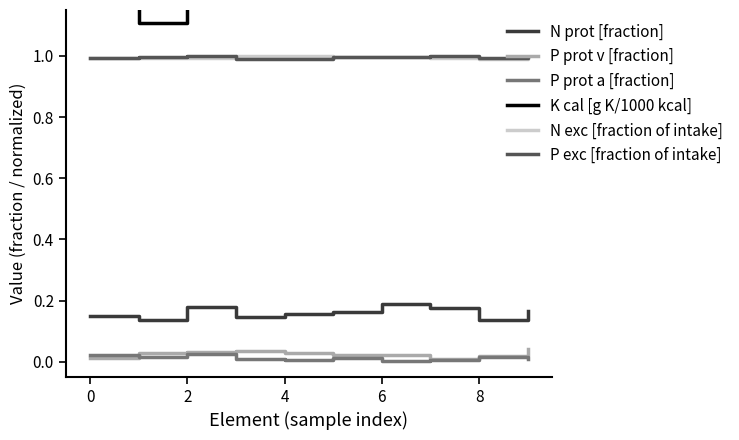

True or false: N exc [fraction of intake] and K cal [g K/1000 kcal] intersect in this chart.

False